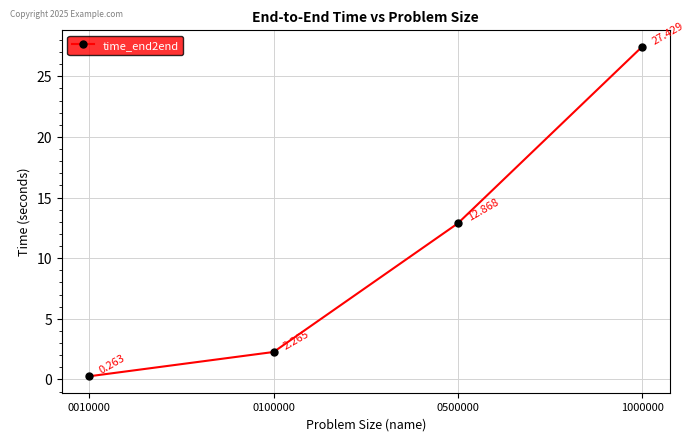

True or false: there are more than 0 points higher than both neighbors.

False